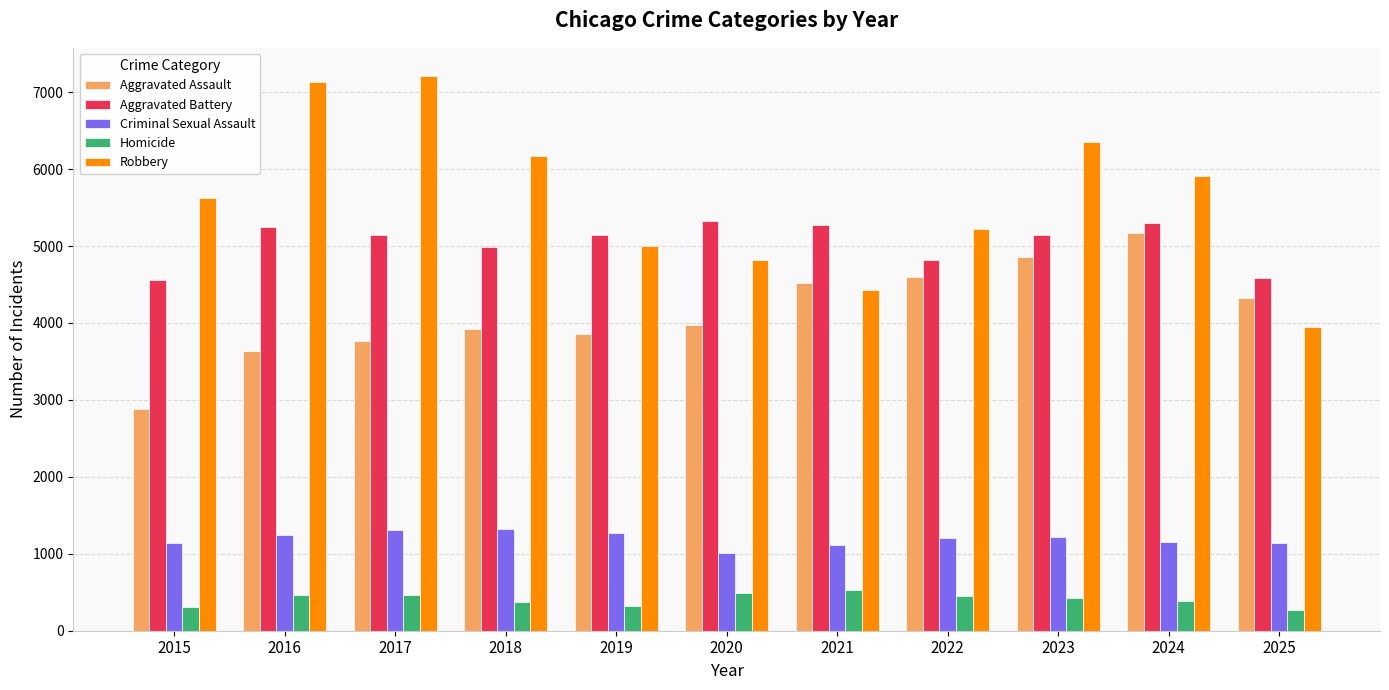

How many data points does each series have?

11